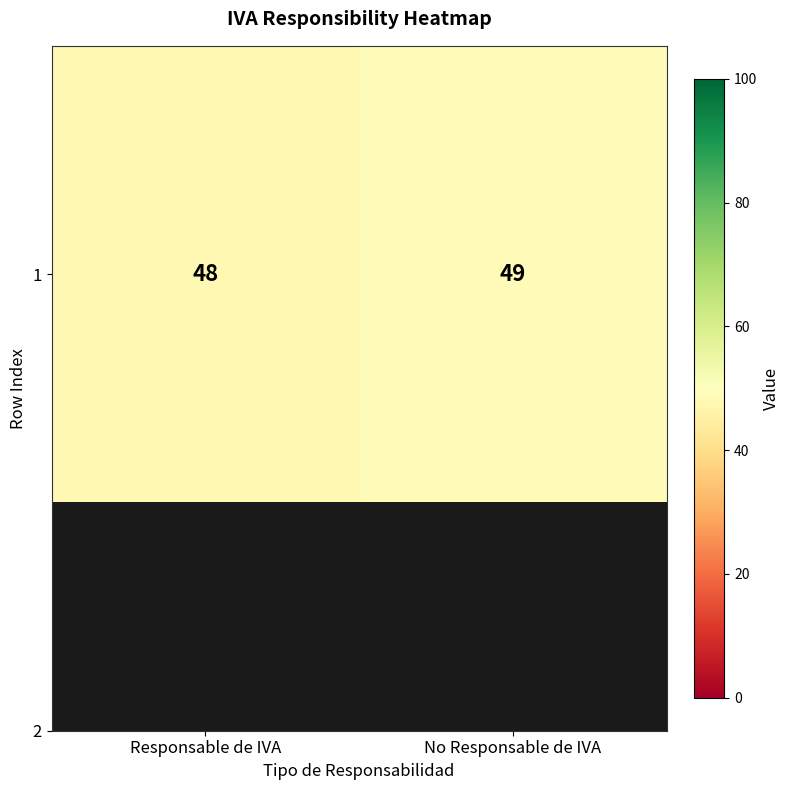

List the labels in order of value, smallest first.

Responsable de IVA, No Responsable de IVA